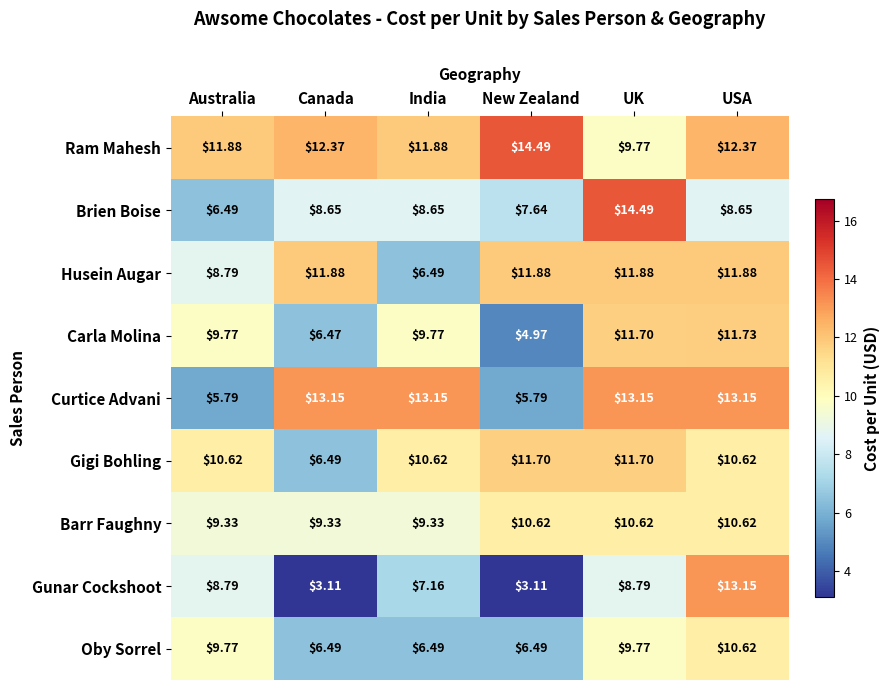

Between India and New Zealand, which series saw the biggest shift?

Curtice Advani